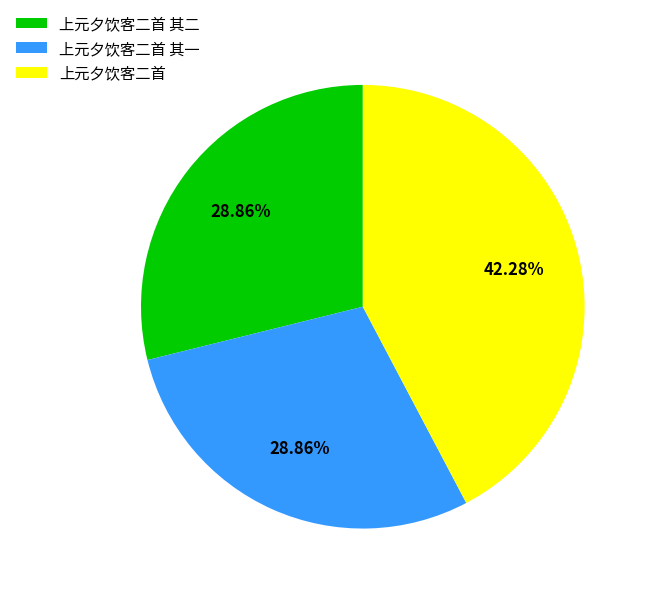

Is 上元夕饮客二首 其二 the majority of the pie?

No